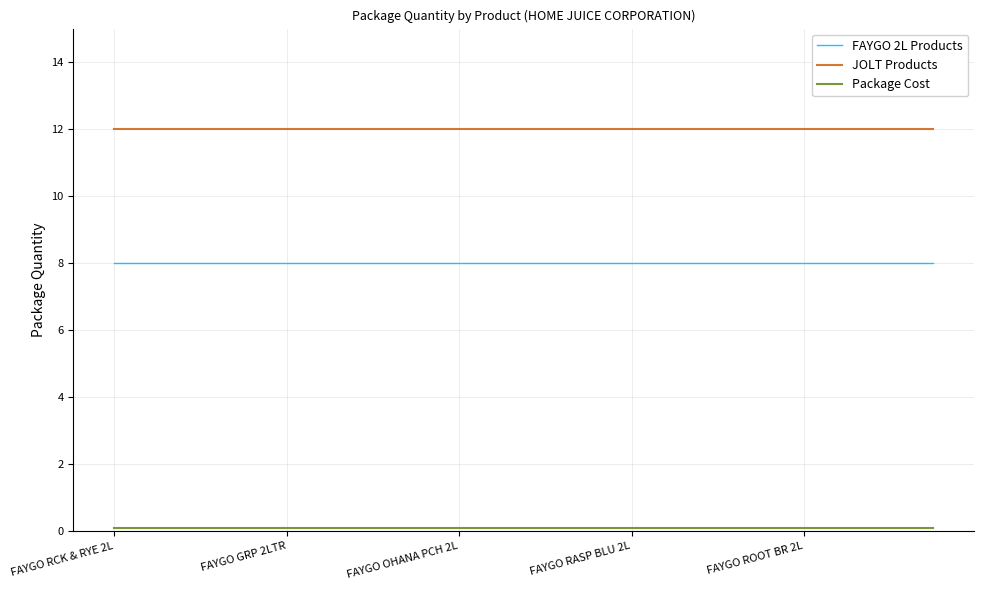

True or false: FAYGO 2L Products and JOLT Products cross at least once.

False